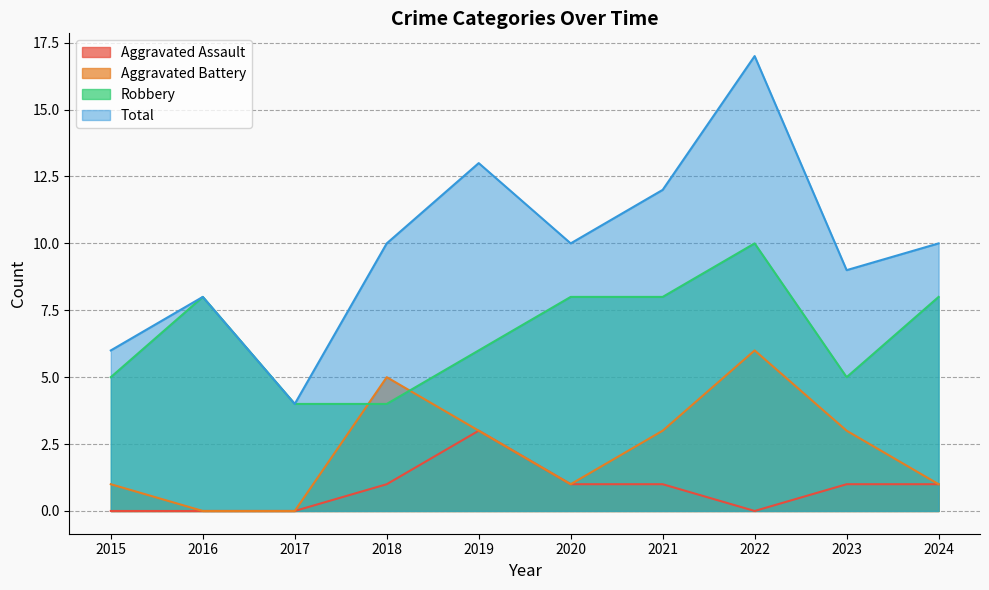

How many interior local valleys does the Aggravated Assault series have?

1